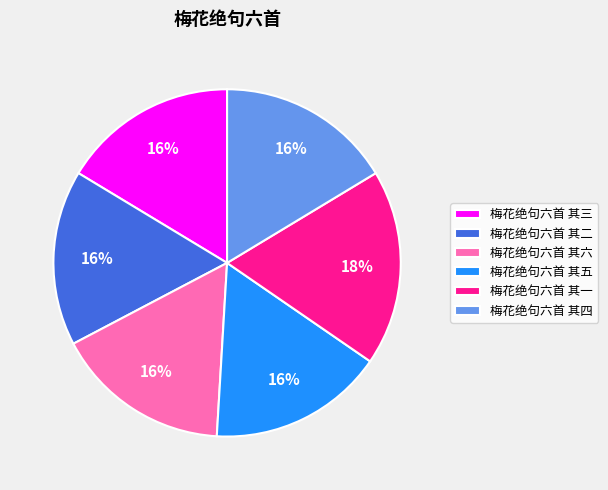

To the nearest percent, what is the average slice percentage?

17%